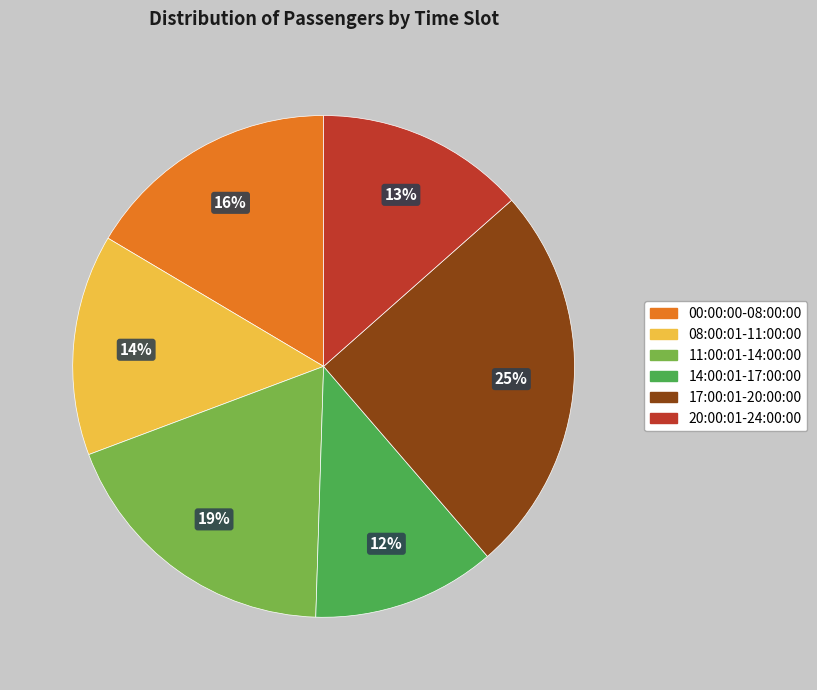

Which slice is the largest?

17:00:01-20:00:00